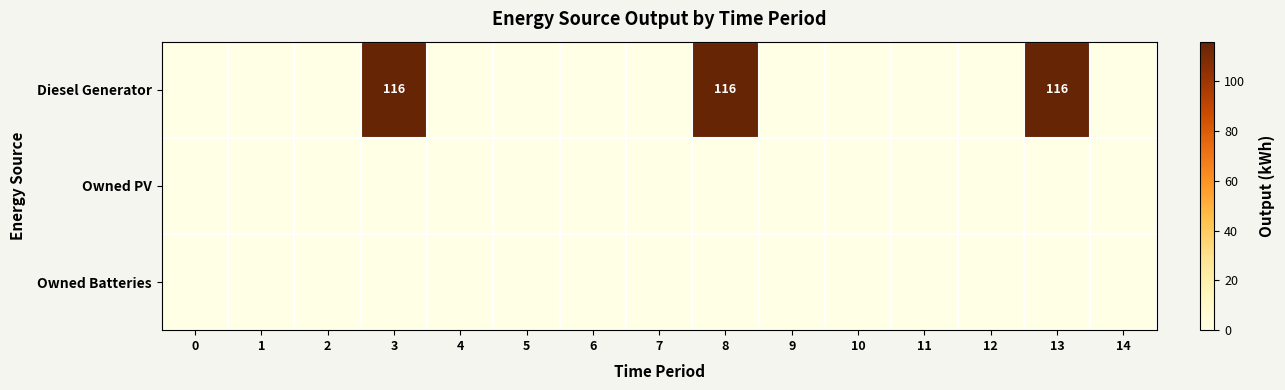

List the series in order of their peak value, lowest first.

Owned PV, Owned Batteries, Diesel Generator